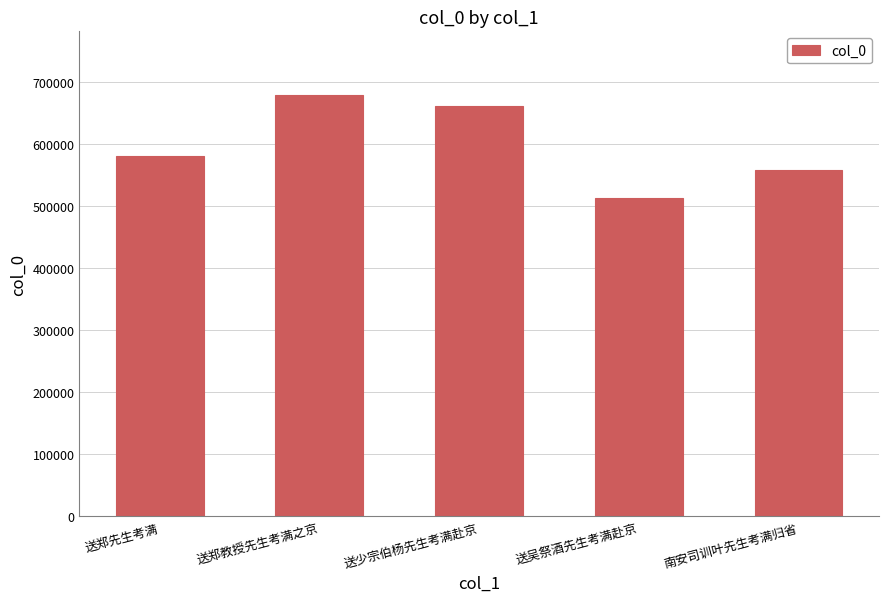

What is the ratio of the value at 南安司训叶先生考满归省 to the value at 送少宗伯杨先生考满赴京?

0.8